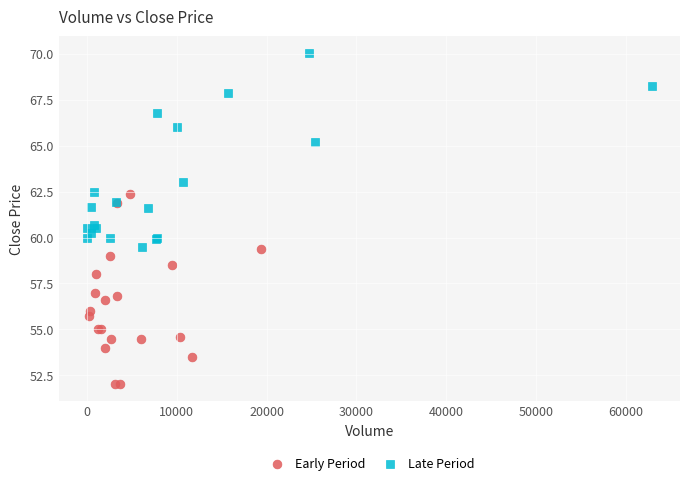

Which series contains the highest Y value?

Late Period